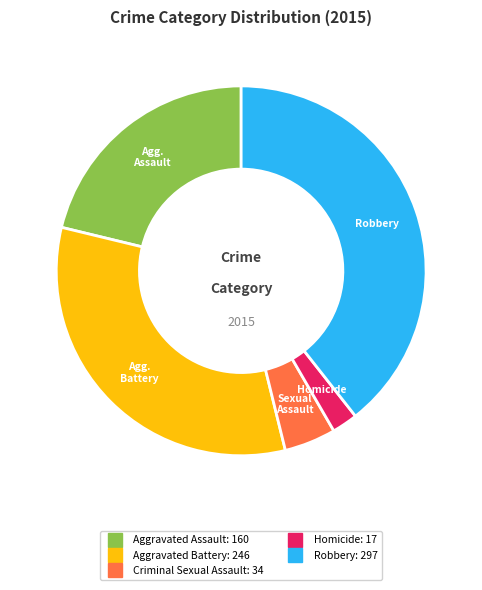

Is it true that Criminal Sexual Assault is 14% of the pie?

False